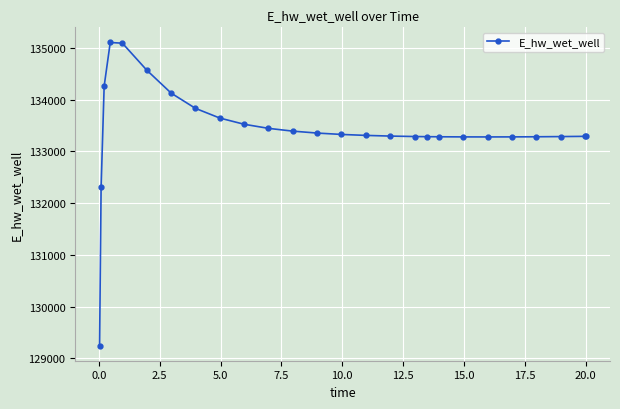

What is the greatest value displayed?

135106.5